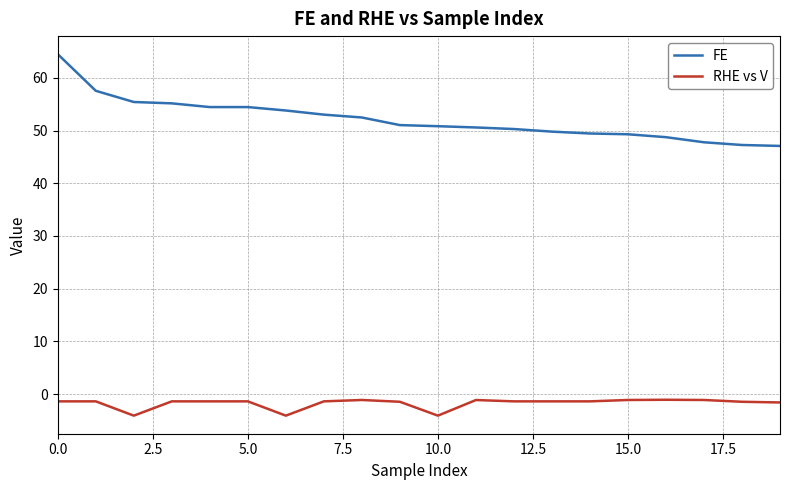

What is the maximum value shown in the chart?

64.5